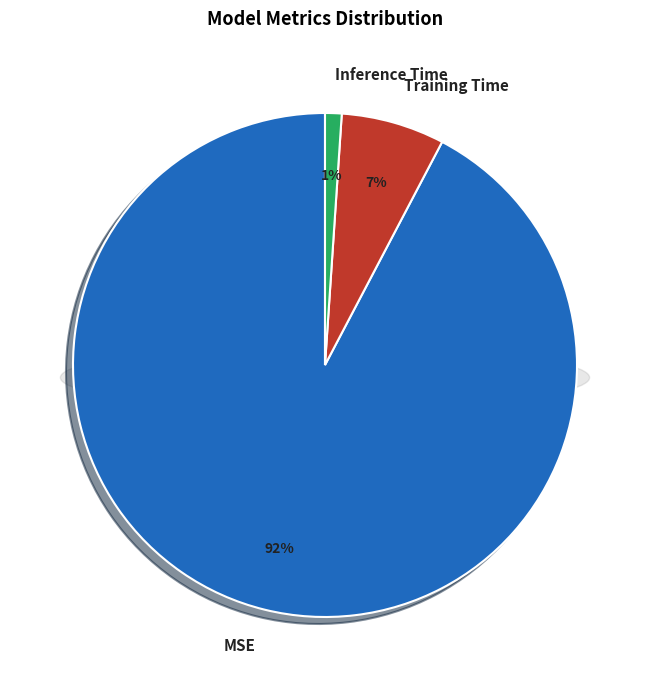

How much of the chart is everything except MSE?

7.7%